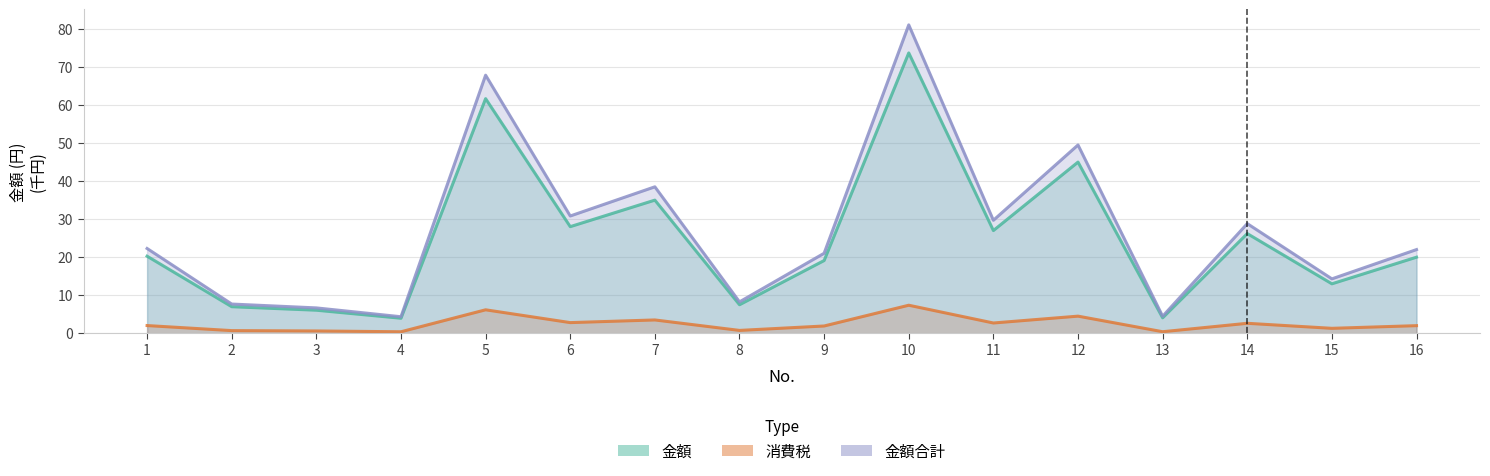

The 消費税 series shows 1.2 at 8. True or false?

False